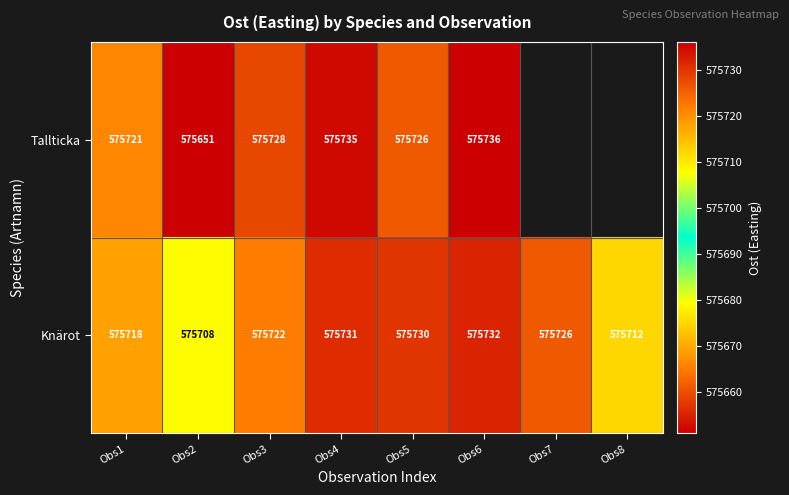

Between Obs1 and Obs5, which series saw the biggest shift?

Knärot